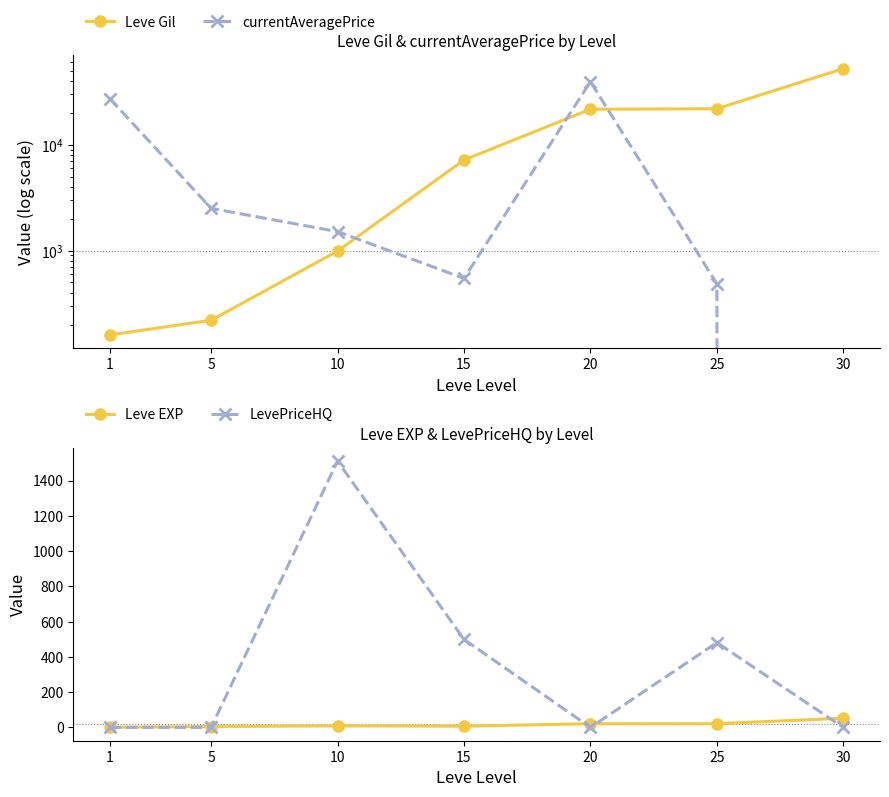

What is the value of the Leve Gil point at the 5th from the left?

21600